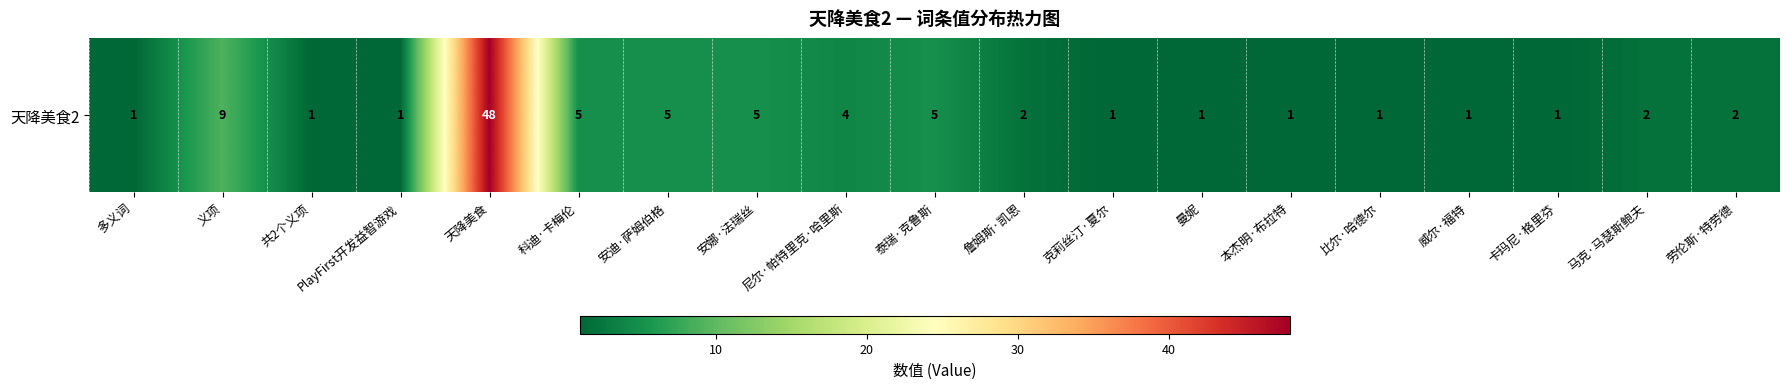

At which label is the value closest to 24?

义项